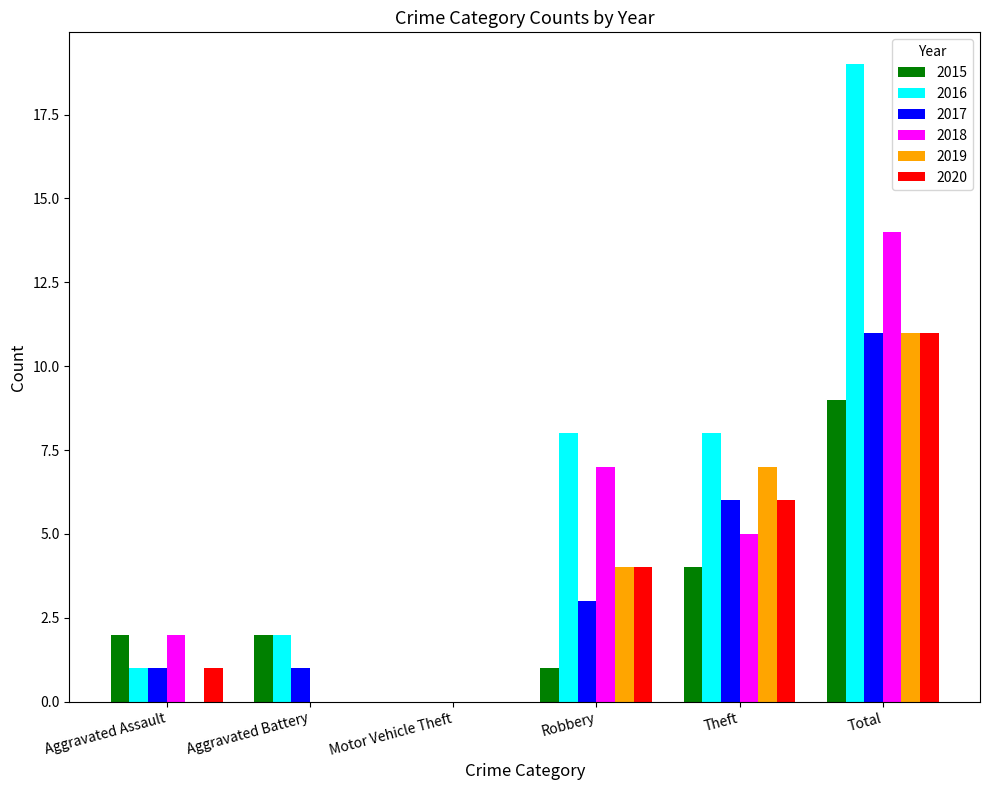

Are the bars horizontal?

No